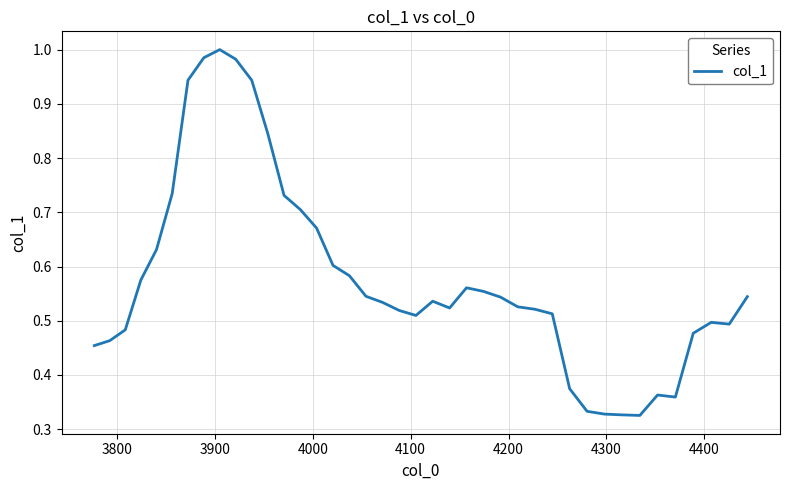

Reading right to left, extract all data points from this chart.

0.5	0.5	0.5	0.5	0.4	0.4	0.3	0.3	0.3	0.3	0.4	0.5	0.5	0.5	0.5	0.6	0.6	0.5	0.5	0.5	0.5	0.5	0.5	0.6	0.6	0.7	0.7	0.7	0.8	0.9	1.0	1.0	1.0	0.9	0.7	0.6	0.6	0.5	0.5	0.5